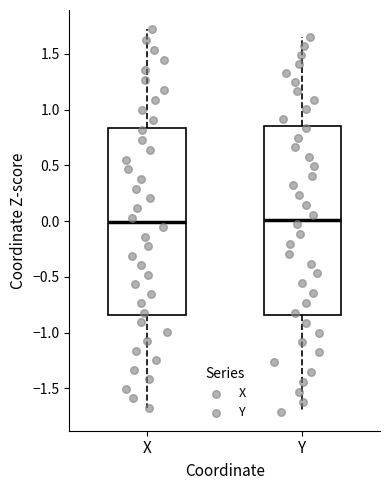

Reading left to right, read every box against the y-axis: the position of its median line, the range the box covers, and the ends of its whiskers. The values are not printed on the chart, so give them approximately, as read against the axis.

X: median 0.00, box -0.85 to 0.85, whiskers -1.65 to 1.70
Y: median 0.00, box -0.85 to 0.85, whiskers -1.70 to 1.65